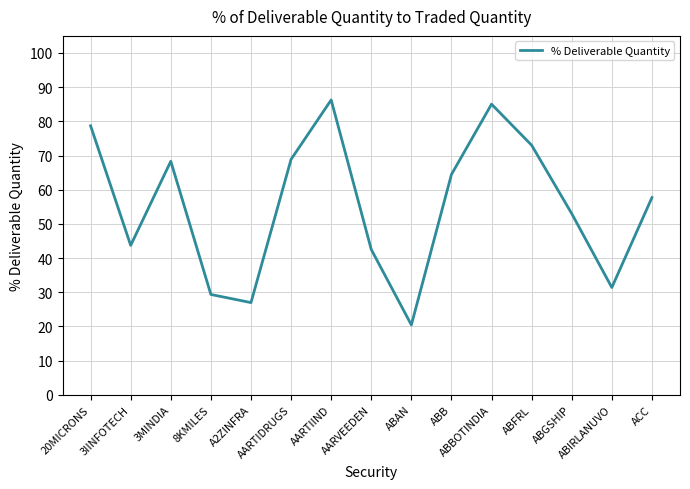

At which category does the data reach its first local valley?

3IINFOTECH